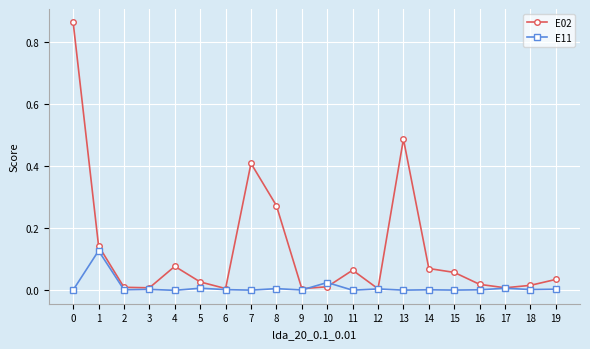

Which series has the largest total across all categories?

E02